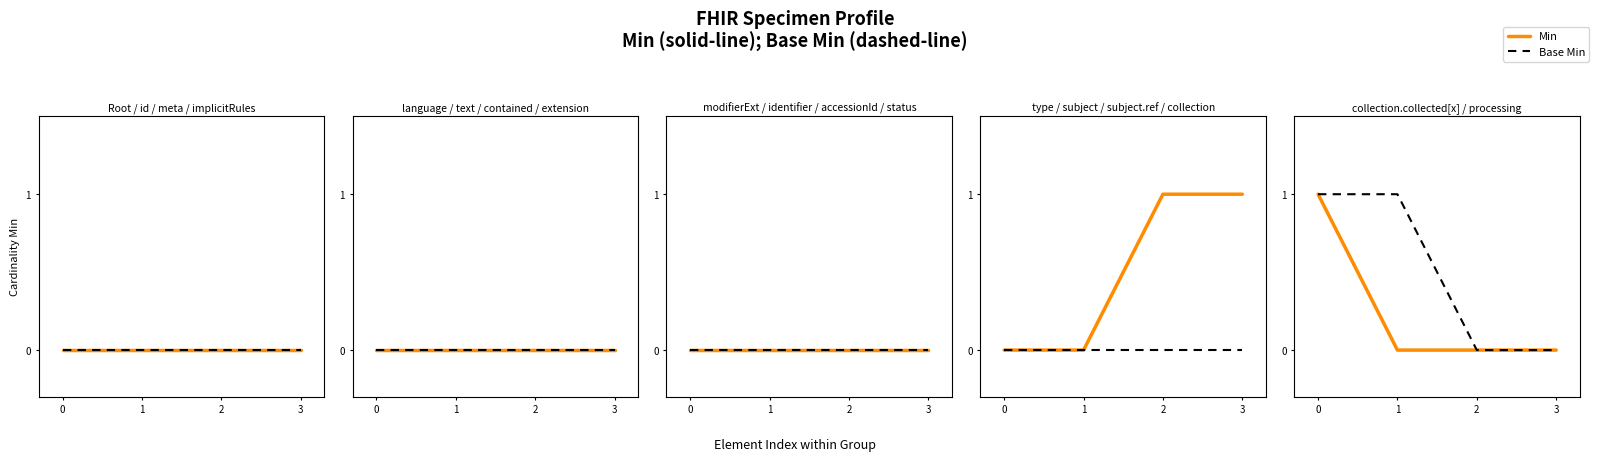

Is the value of Min at 0 greater than the value of Base Min at 2?

Yes